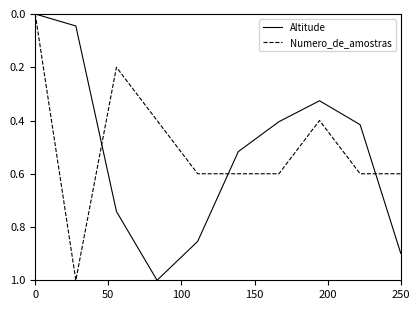

What is the maximum value for Altitude?

1.0